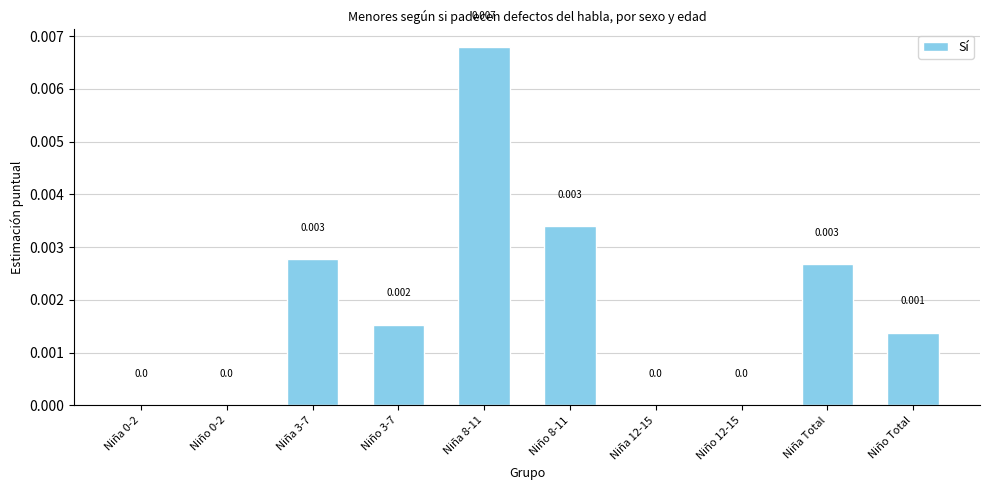

Are the bars grouped side by side (vs. stacked)?

No